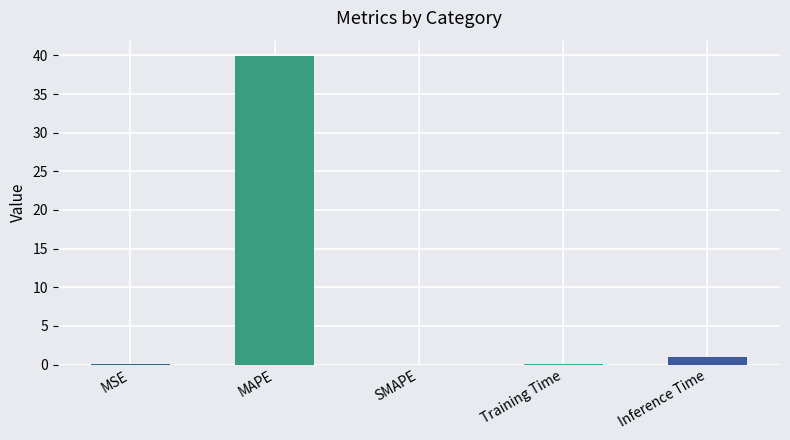

What is the greatest value displayed?

39.9